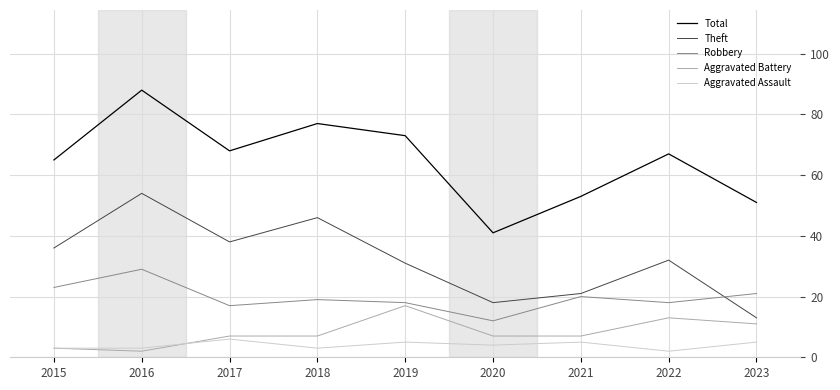

At how many categories does at least one series exceed 26?

9